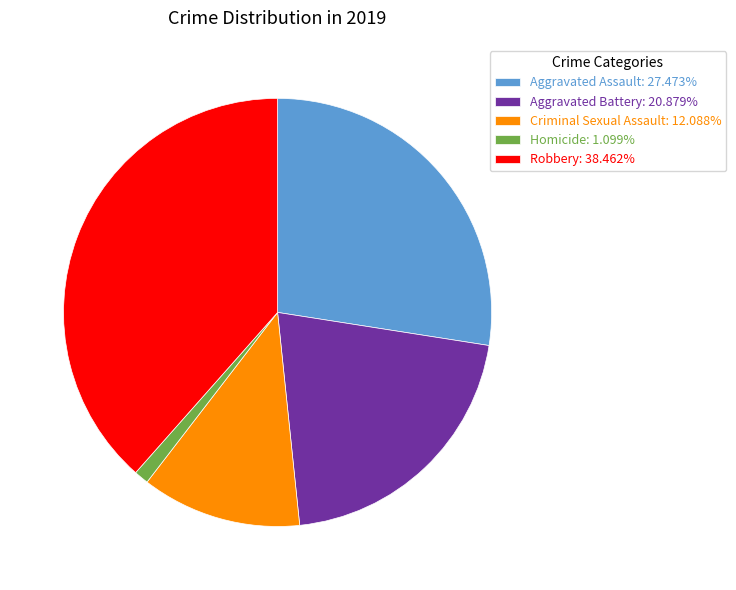

Does Homicide: 1.099% account for over 50% of the chart?

No